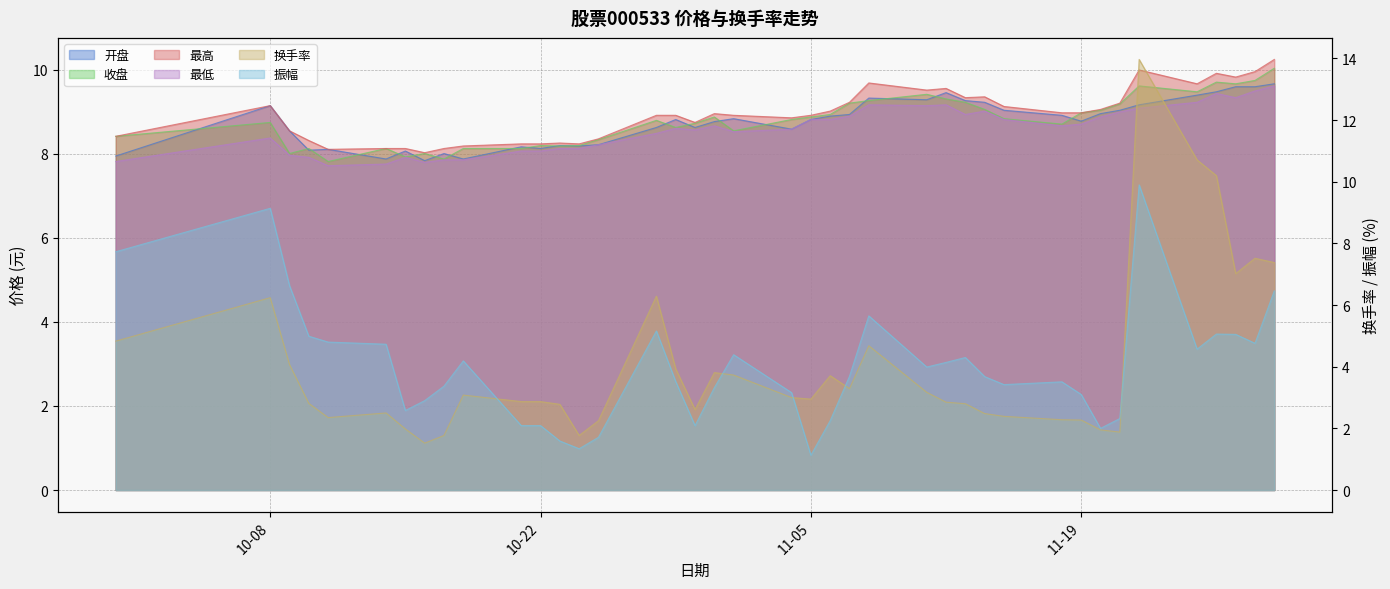

What is the sum of all 换手率 values?

160.6